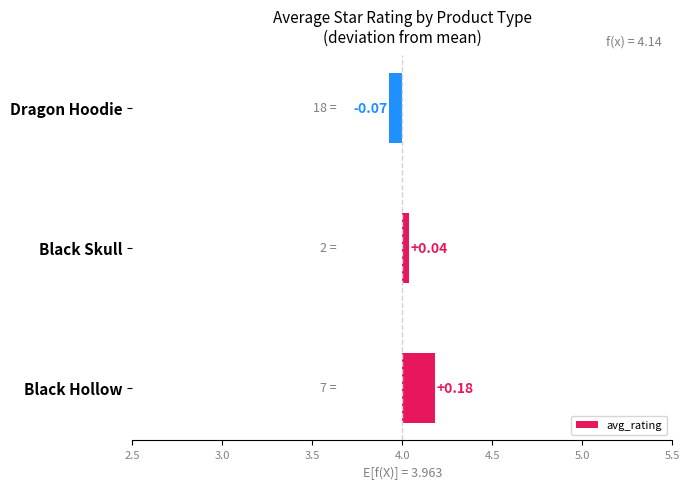

List the labels in order of value, largest first.

Black Hollow, Black Skull, Dragon Hoodie